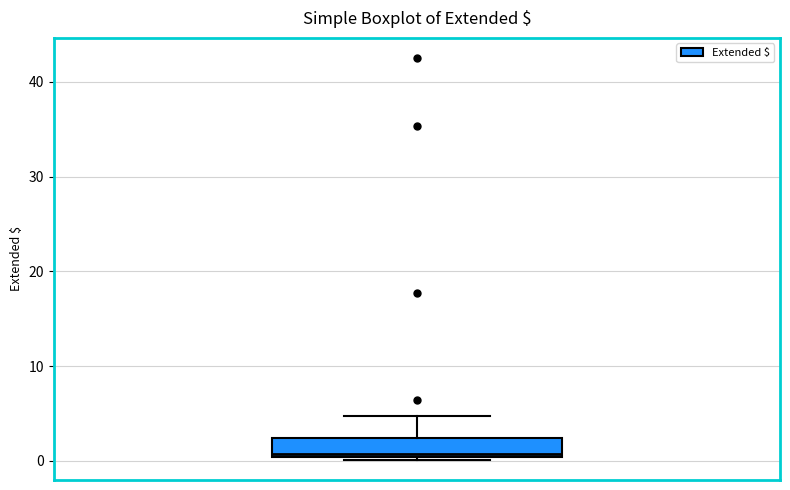

Read this box plot against the y-axis: the position of the median line, the range covered by the box, and the ends of both whiskers. The values are not printed on the chart, so give them approximately, as read against the axis.

median 1, box 0 to 2, whiskers 0 to 5